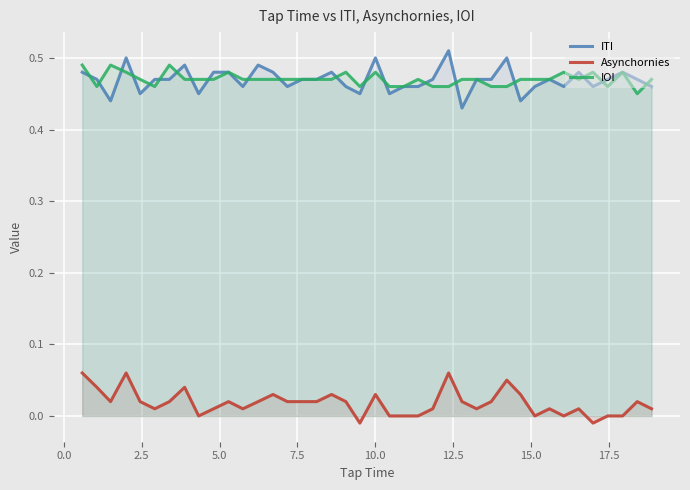

True or false: ITI and Asynchornies cross at least once.

False